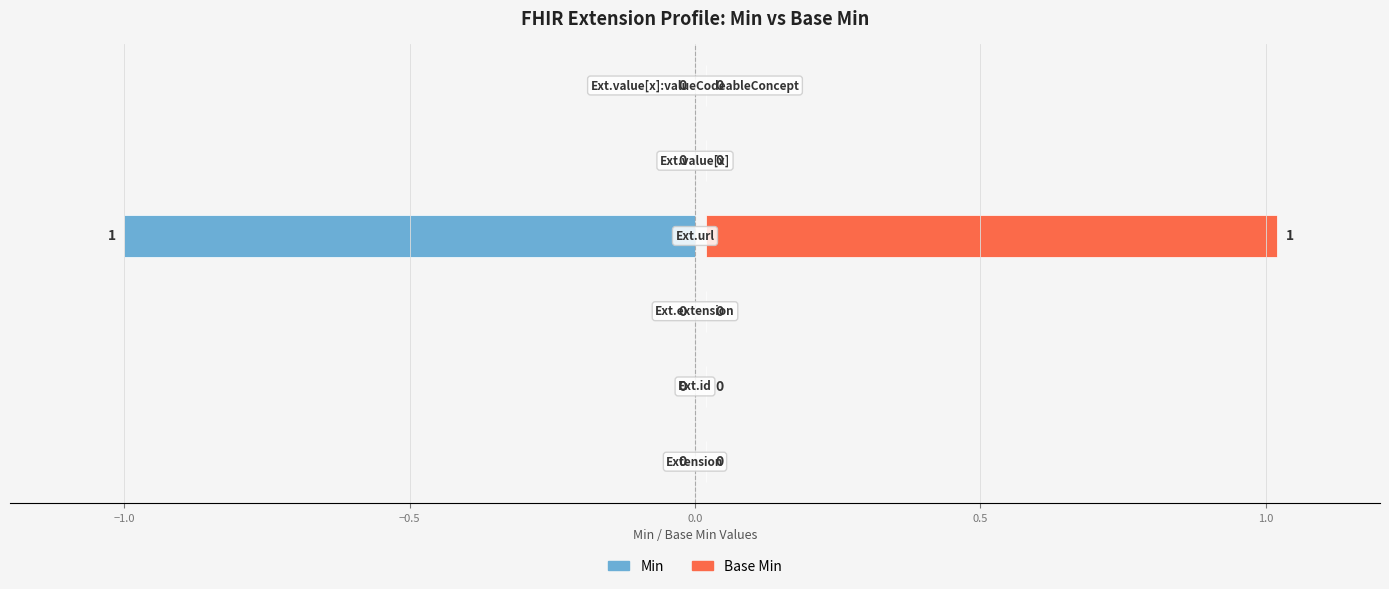

What is the difference between the Base Min values at −1.0 and 0.0?

1